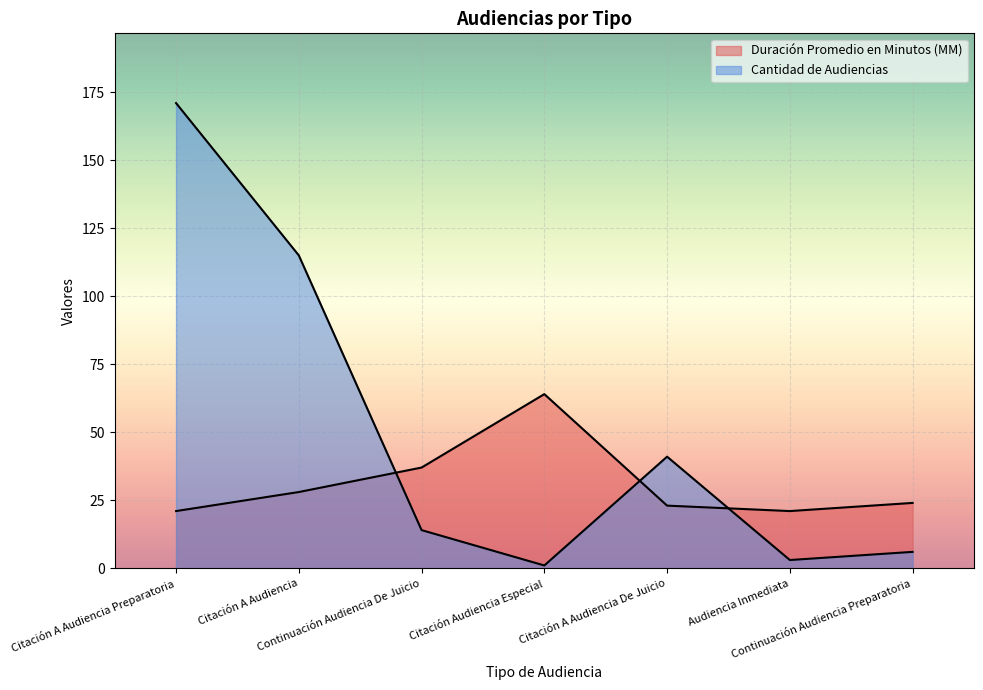

How many times do Cantidad de Audiencias and Duración Promedio en Minutos (MM) cross each other?

3